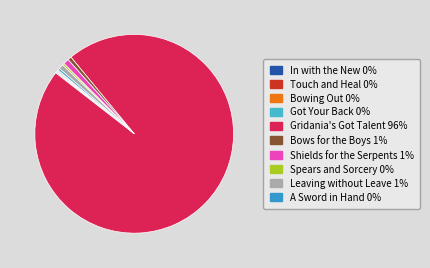

How many slices are in this pie chart?

10